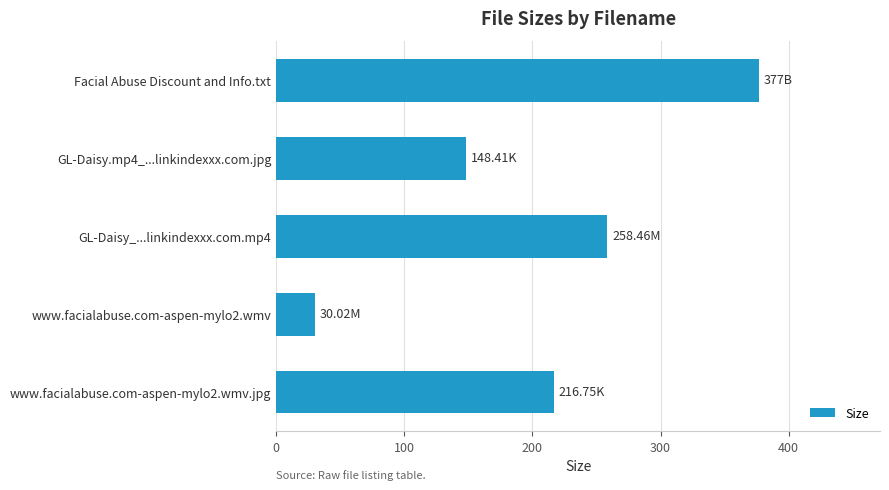

What is the minimum value shown in the chart?

30.0